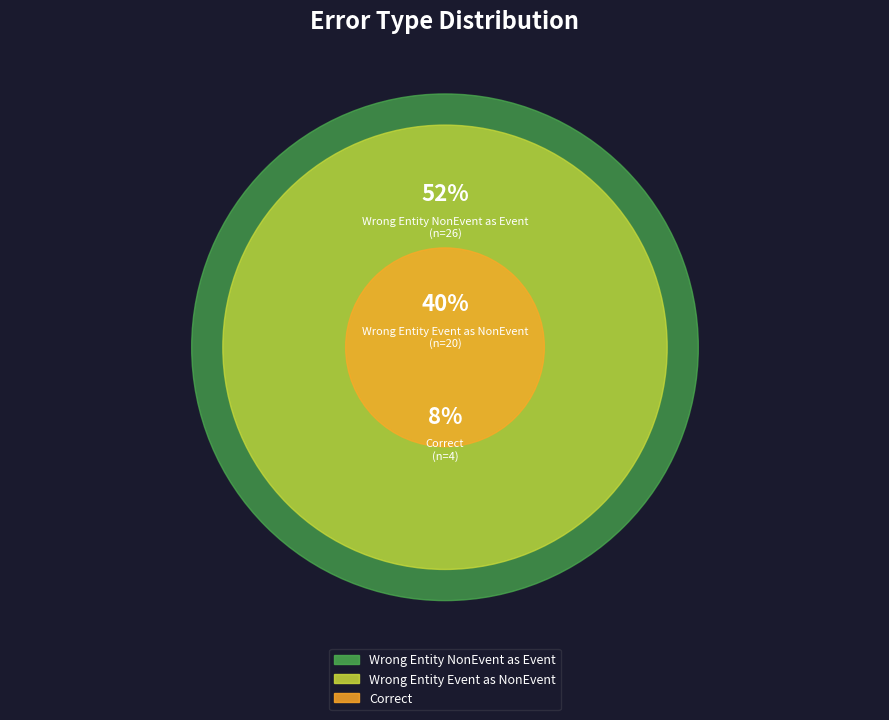

What percentage is NOT represented by Wrong_Entity_Event_as_NonEvent?

60.0%